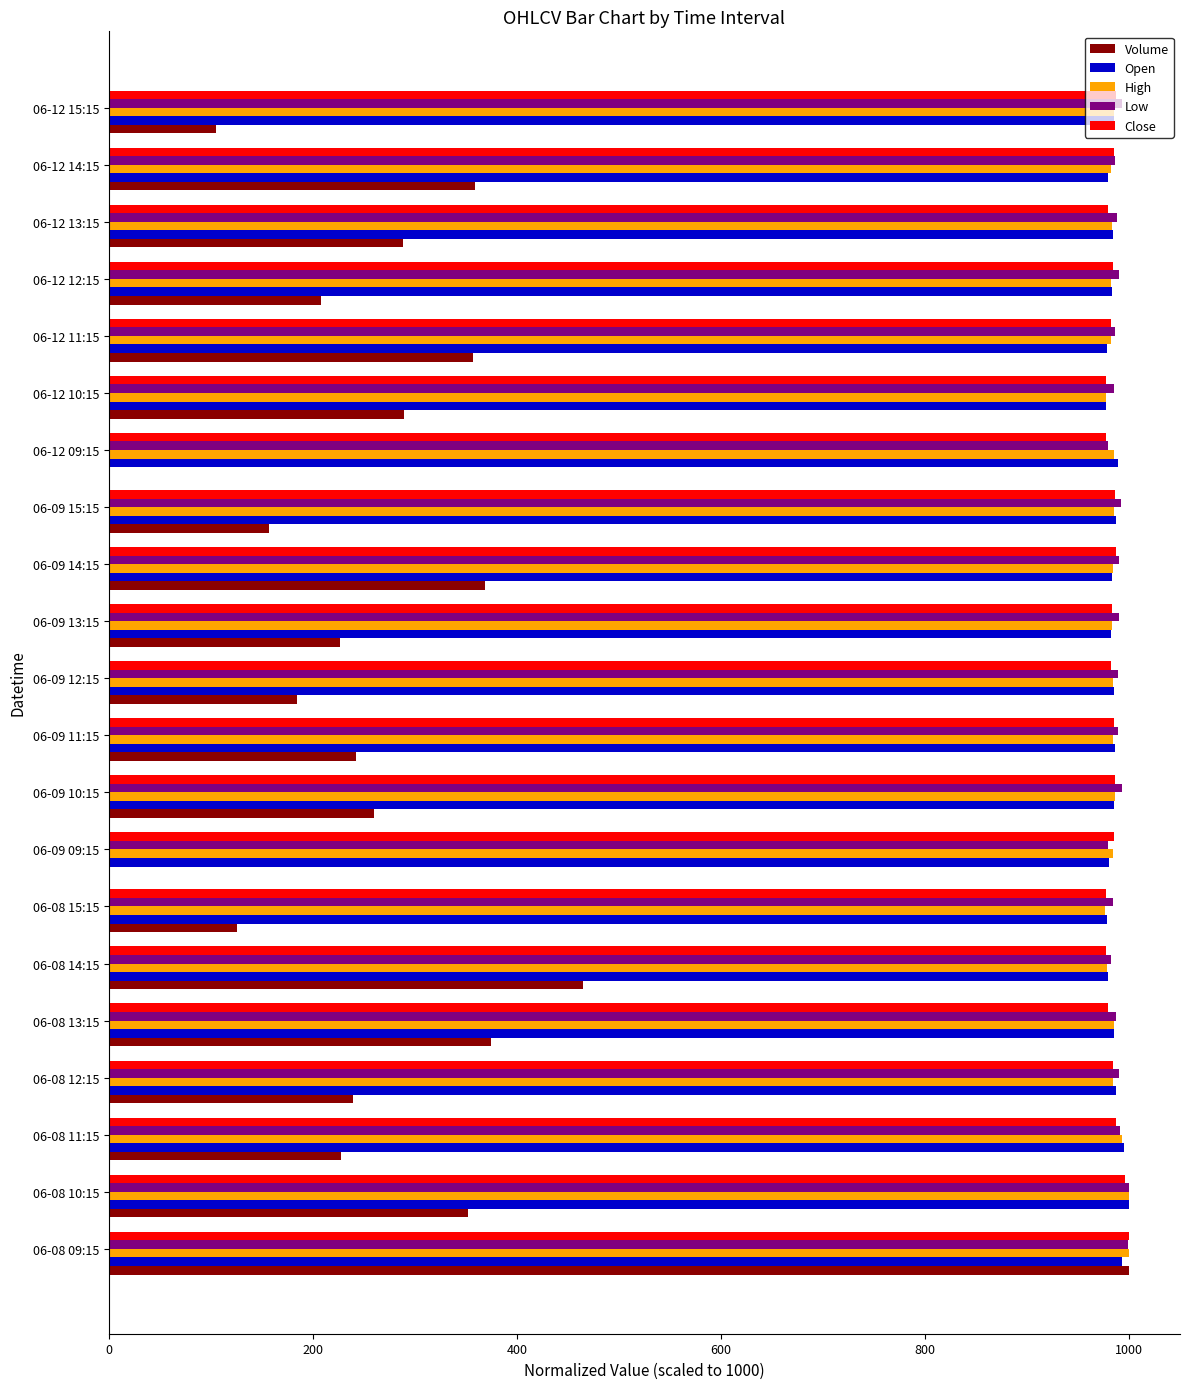

What is the sum of all Volume values?

5831.4